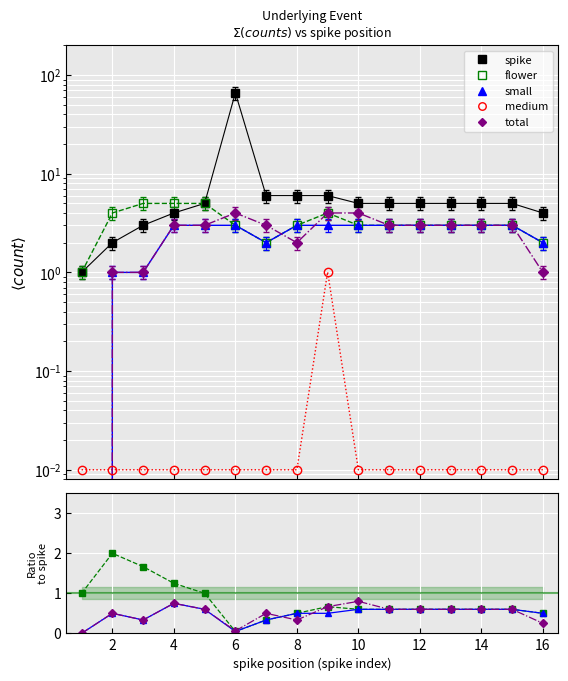

What is the sum of the total values at 13 and 0?

3.0